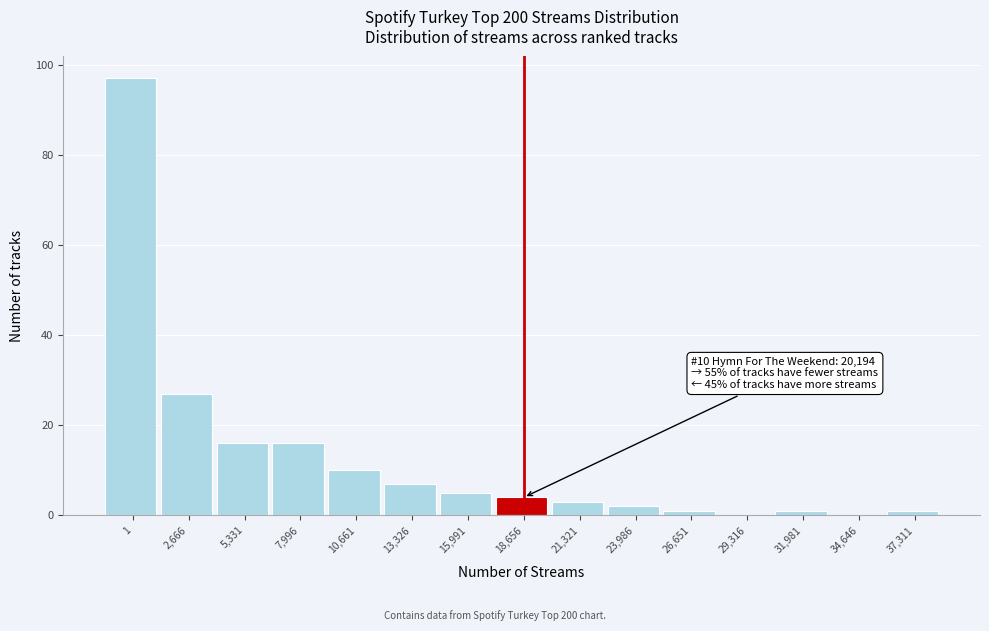

Reading left to right, extract all data points from this chart.

1=97	2,666=27	5,331=16	7,996=16	10,661=10	13,326=7	15,991=5	18,656=4	21,321=3	23,986=2	26,651=1	29,316=0	31,981=1	34,646=0	37,311=1